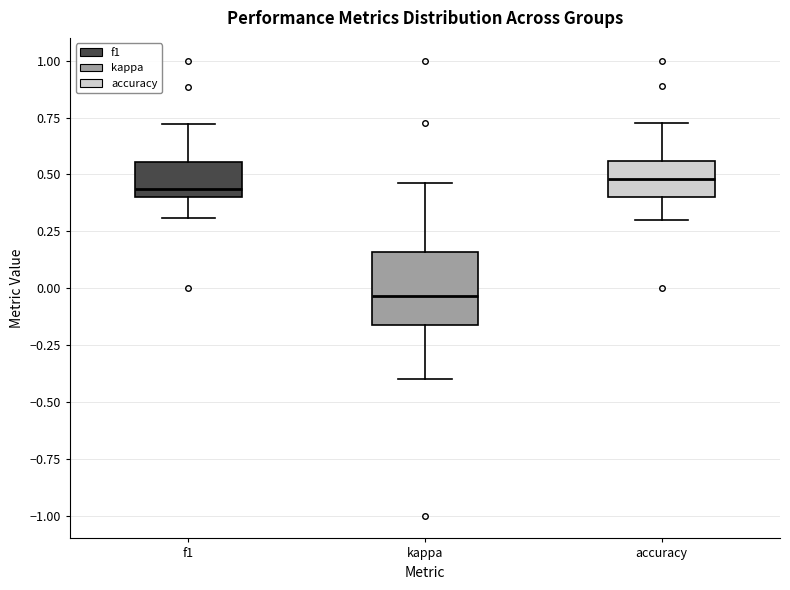

Which box has the lowest median line?

kappa